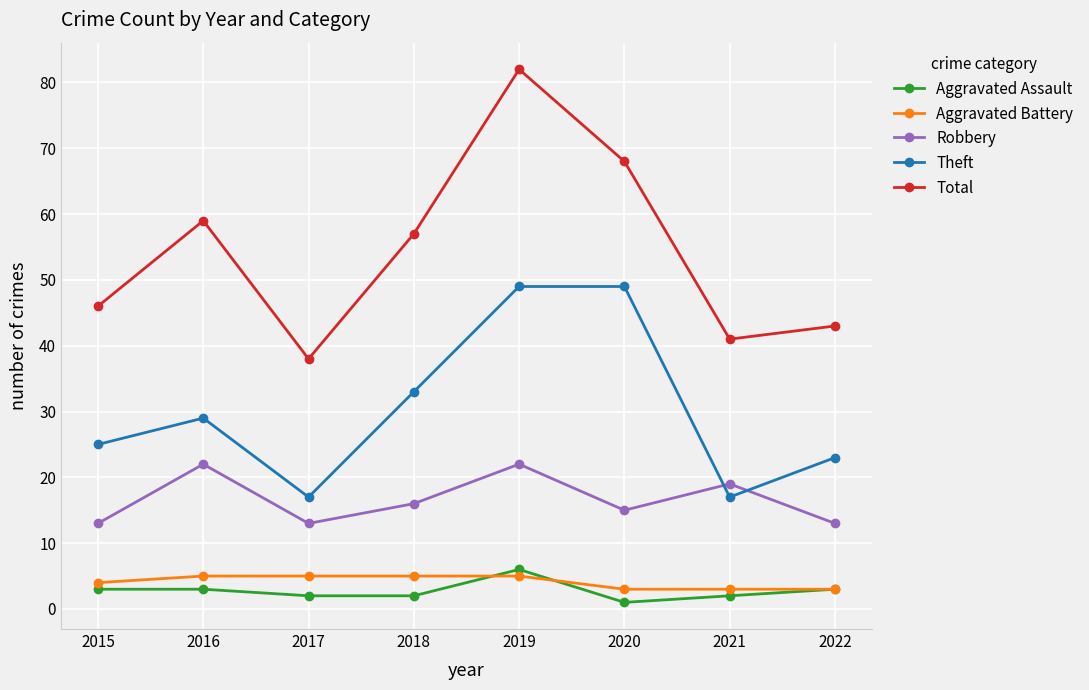

Read the Theft value at 2022.

23